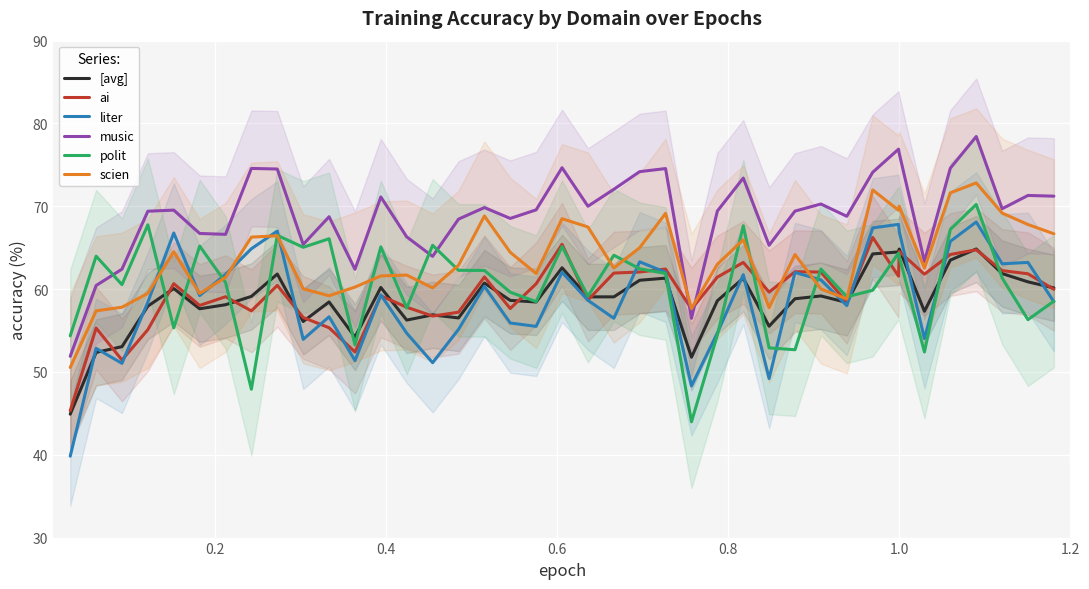

What is the minimum value shown in the chart?

39.8